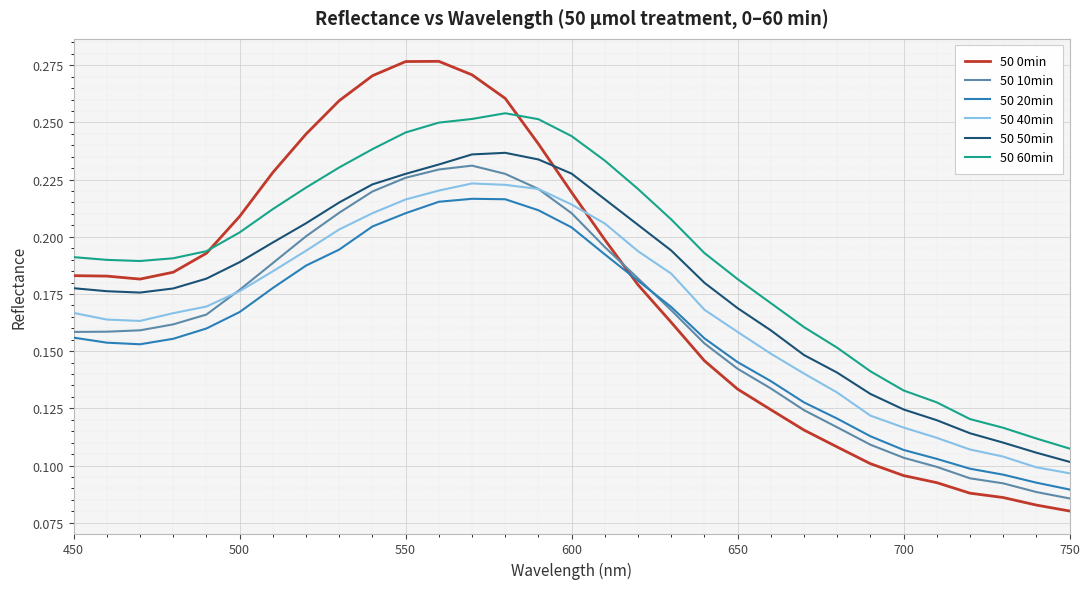

Which series has the widest spread of values?

50 0min